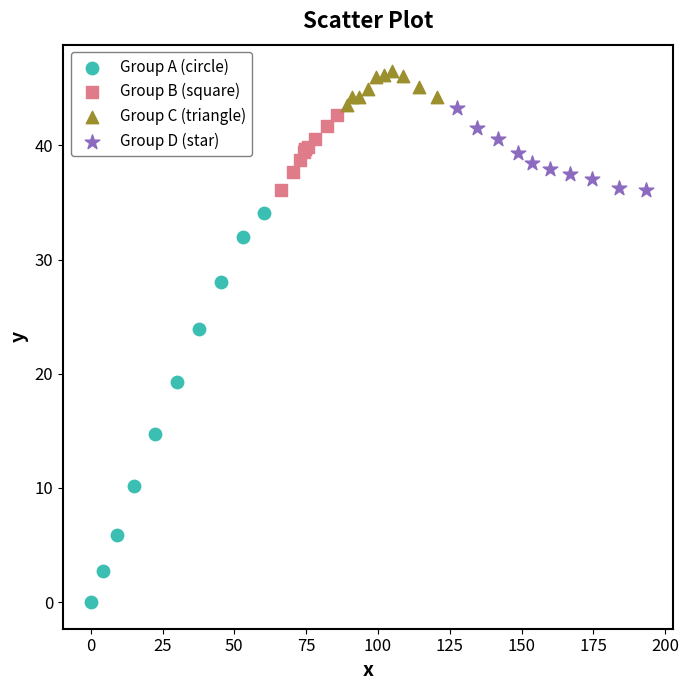

Which series has the widest spread of Y values?

Group A (circle)